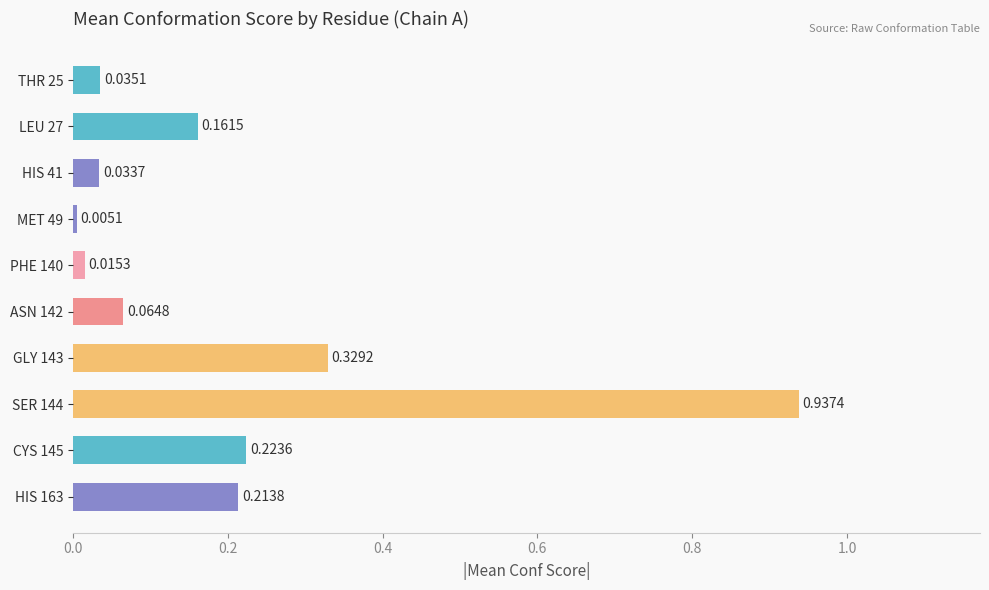

What is the sum of all values?

2.0